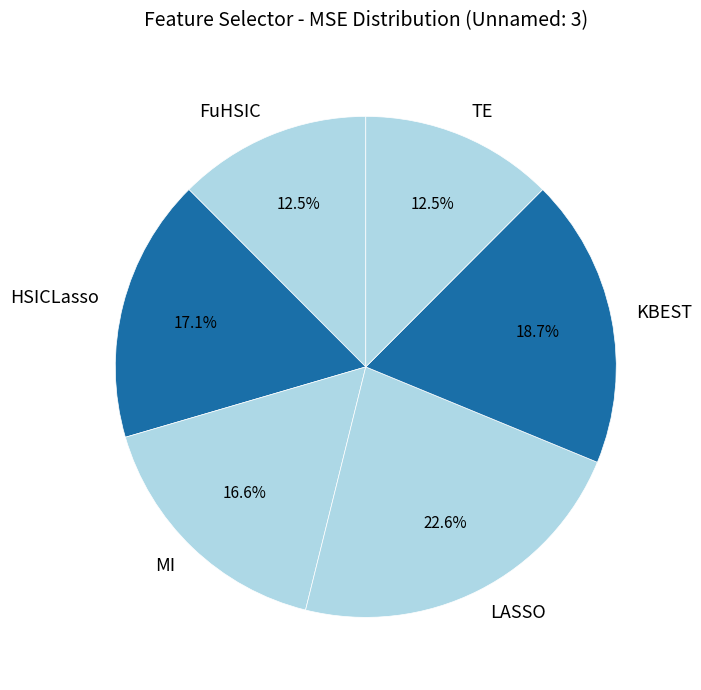

Which slice is the largest?

LASSO